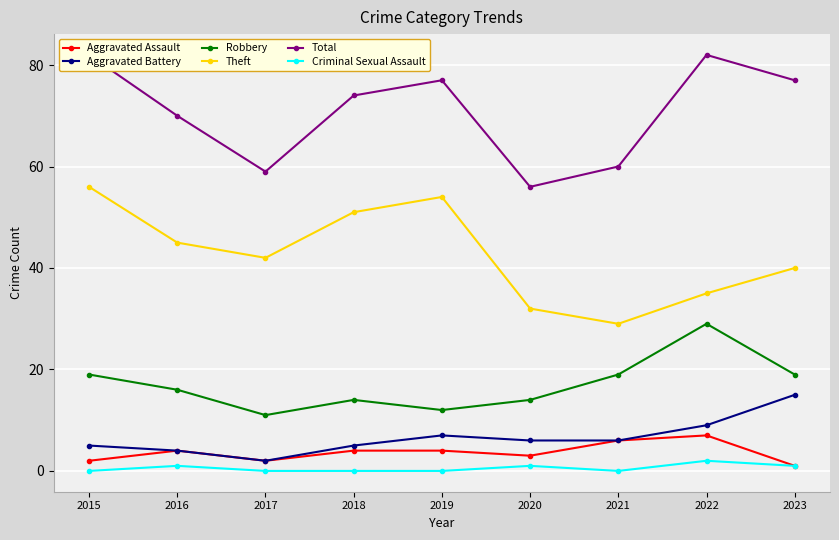

Count the number of data series in this chart.

6